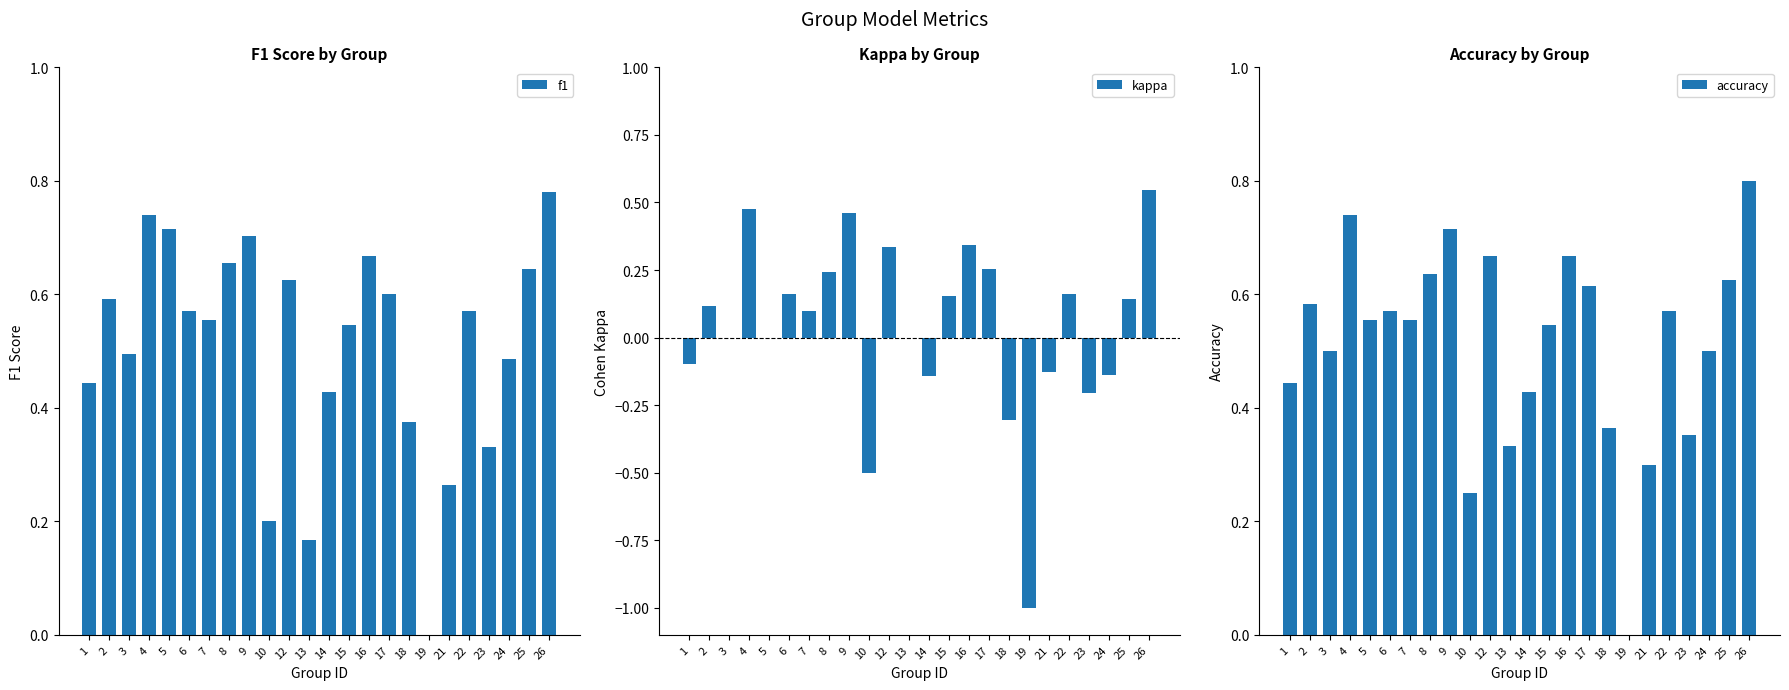

What is the maximum value for f1?

0.8